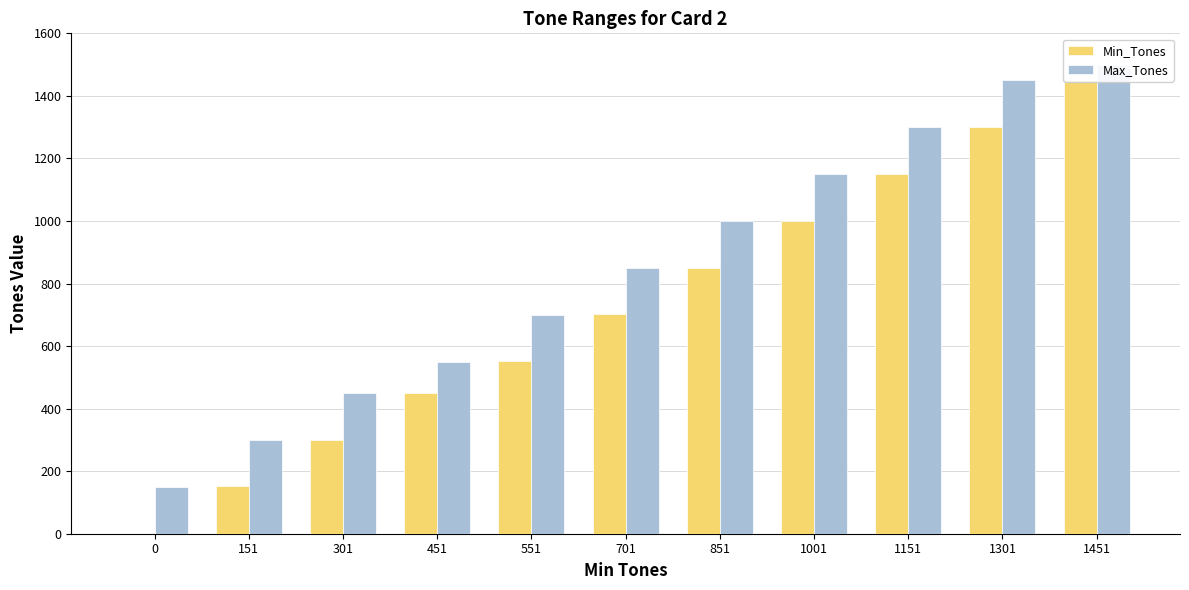

List the series in order of their overall mean, highest first.

Max_Tones, Min_Tones